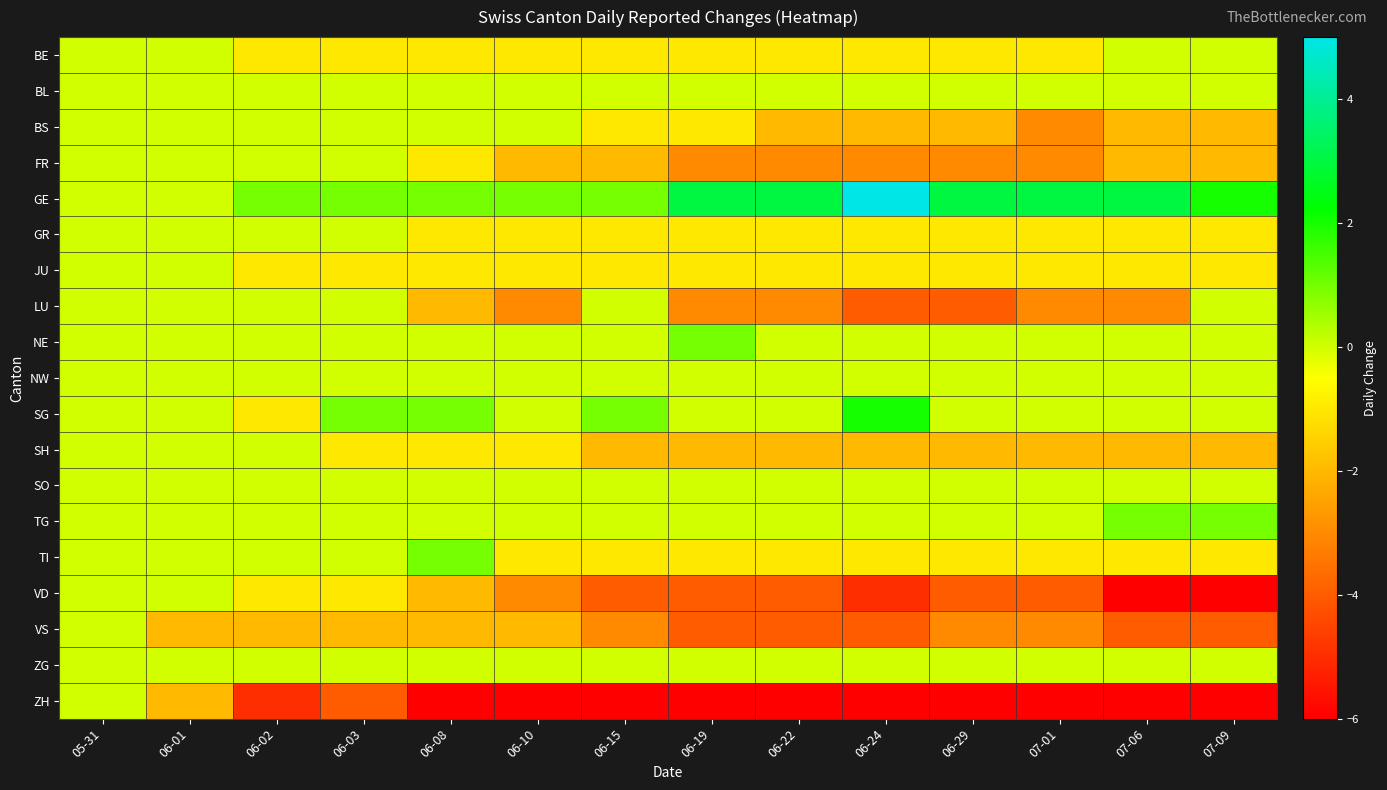

Which series changed the most between 05-31 and 06-03?

ZH